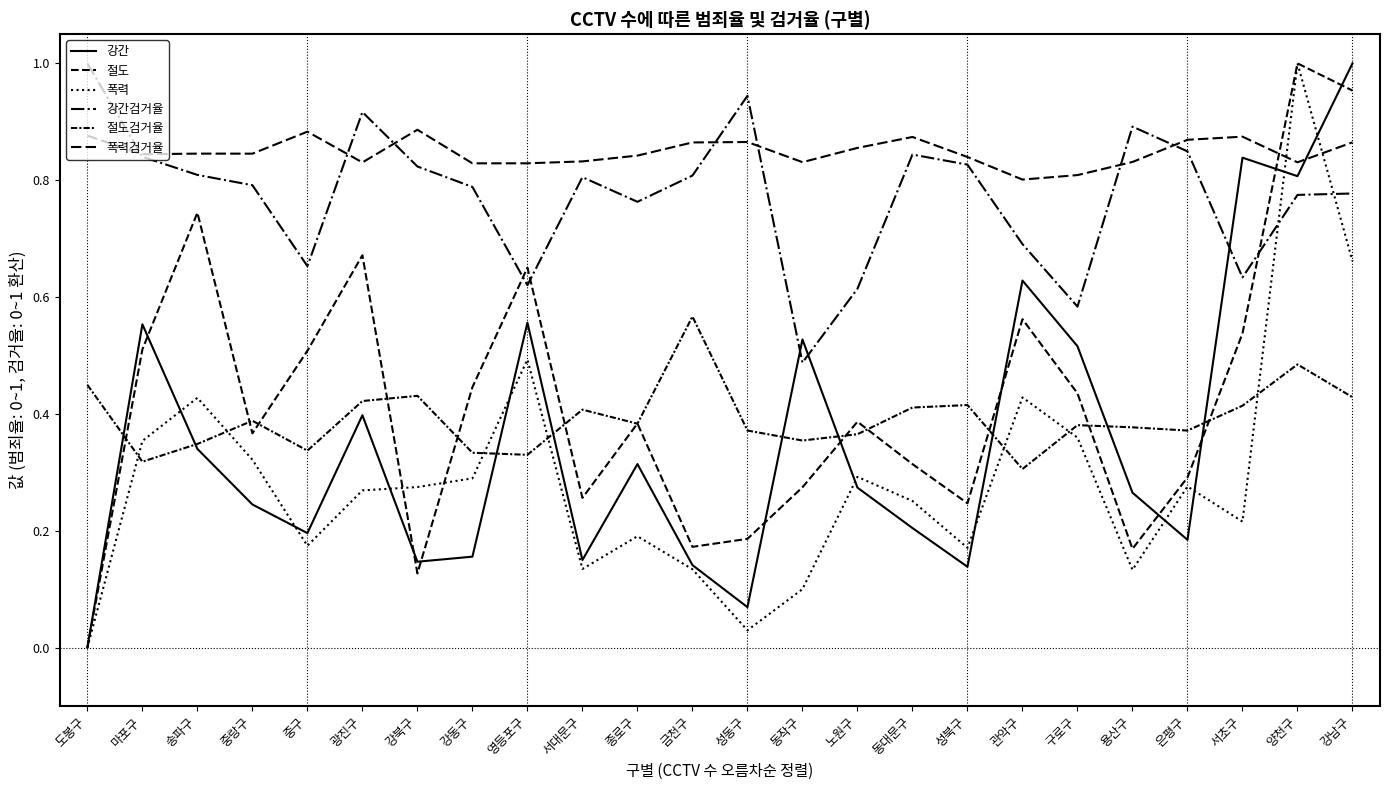

The value of 폭력검거율 at 중랑구 is 1.4. True or false?

False